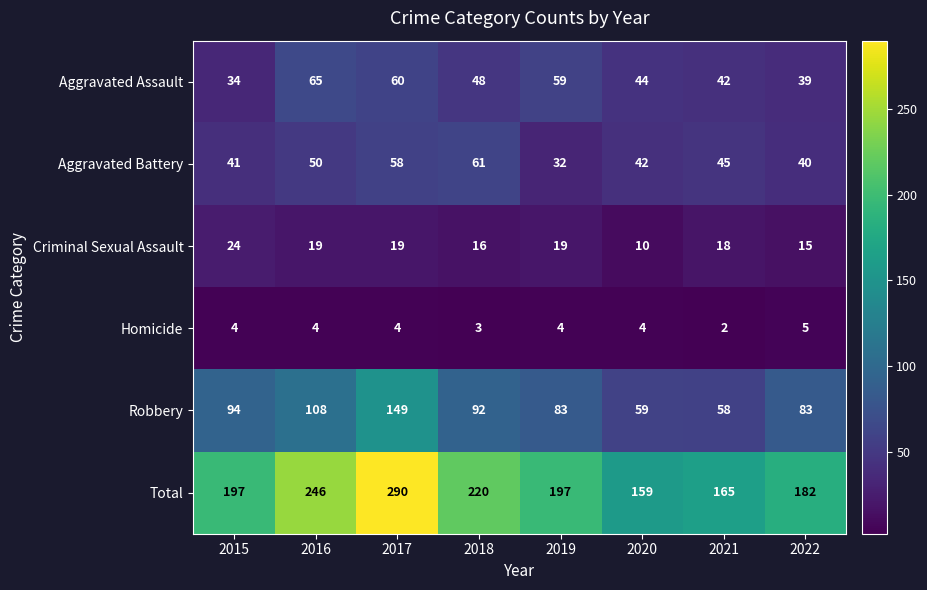

What is the spread (max minus min) of values at 2019?

193